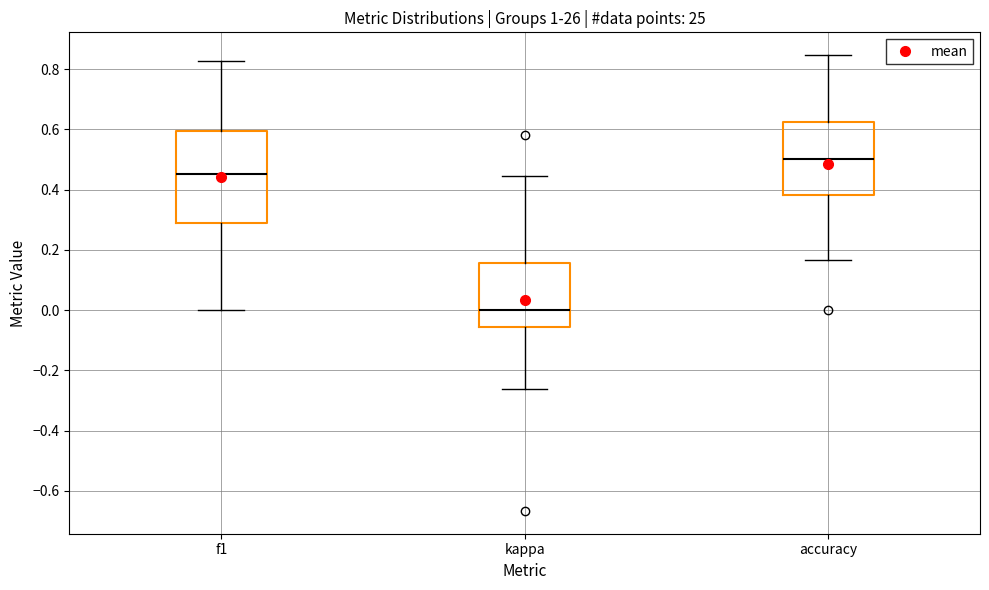

Reading left to right, read every box against the y-axis: the position of its median line, the range the box covers, and the ends of its whiskers. The values are not printed on the chart, so give them approximately, as read against the axis.

f1: median 0.46, box 0.28 to 0.60, whiskers 0.00 to 0.82
kappa: median 0.00, box -0.06 to 0.16, whiskers -0.26 to 0.44
accuracy: median 0.50, box 0.38 to 0.62, whiskers 0.16 to 0.84